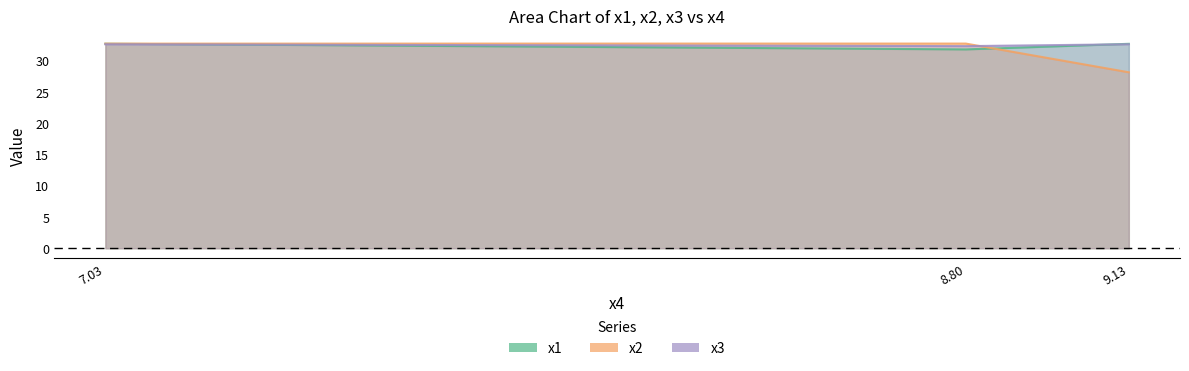

Which series changed the most between 7.03 and 9.13?

x2